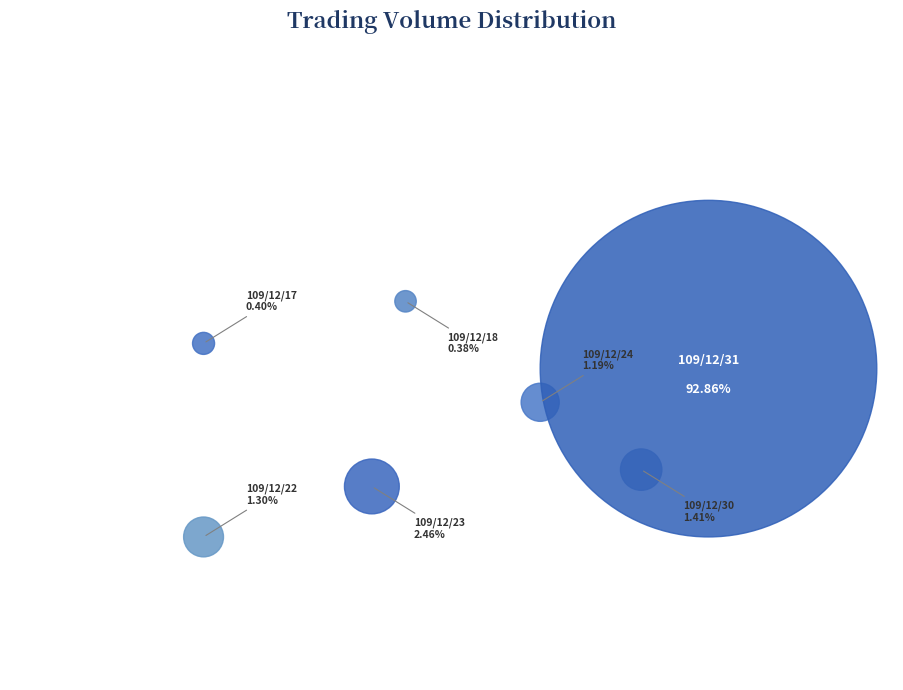

Rank the categories by value from lowest to highest.

109/12/18, 109/12/17, 109/12/24, 109/12/22, 109/12/30, 109/12/23, 109/12/31